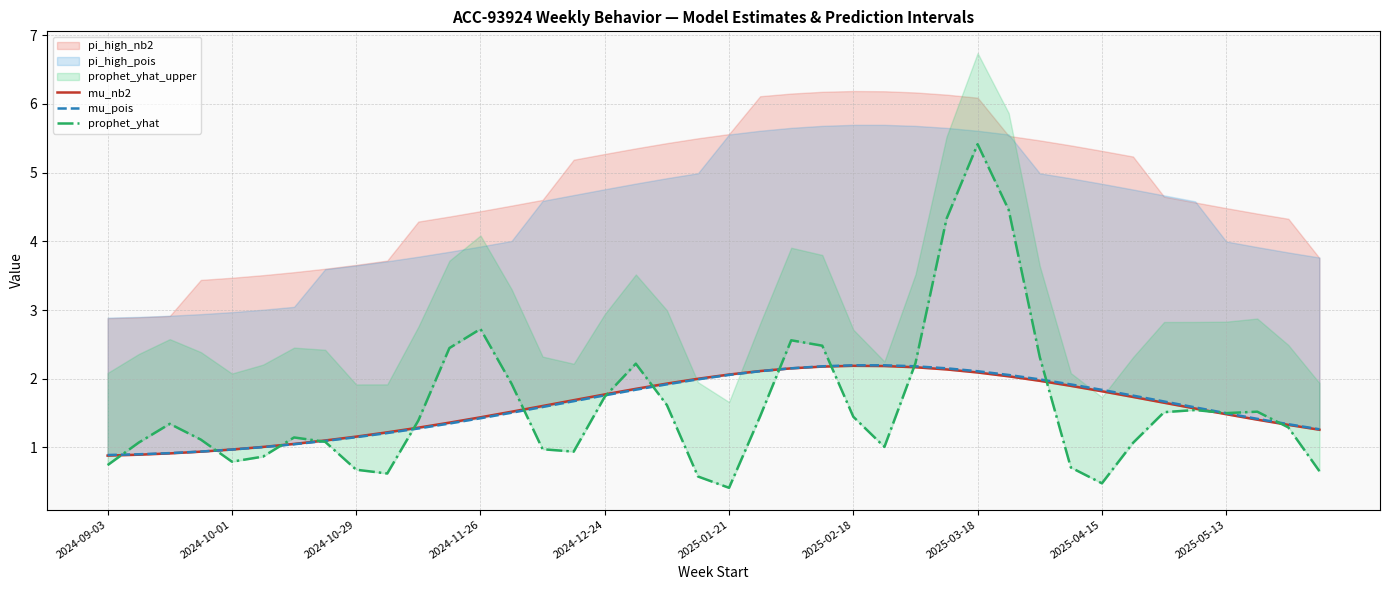

What is the value of the prophet_yhat point at the 23rd from the left?

2.6